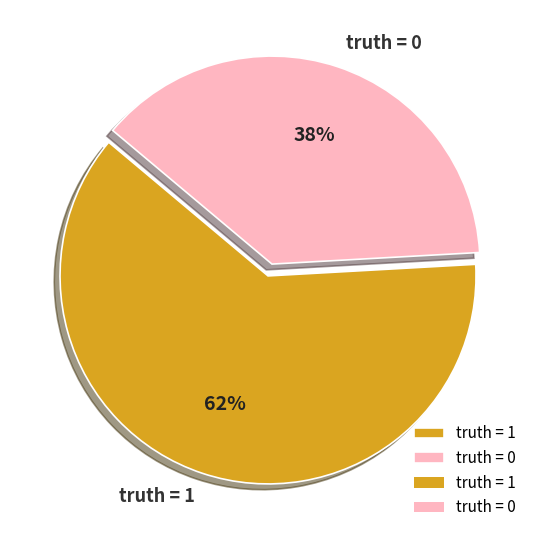

Does any single category account for the majority?

Yes